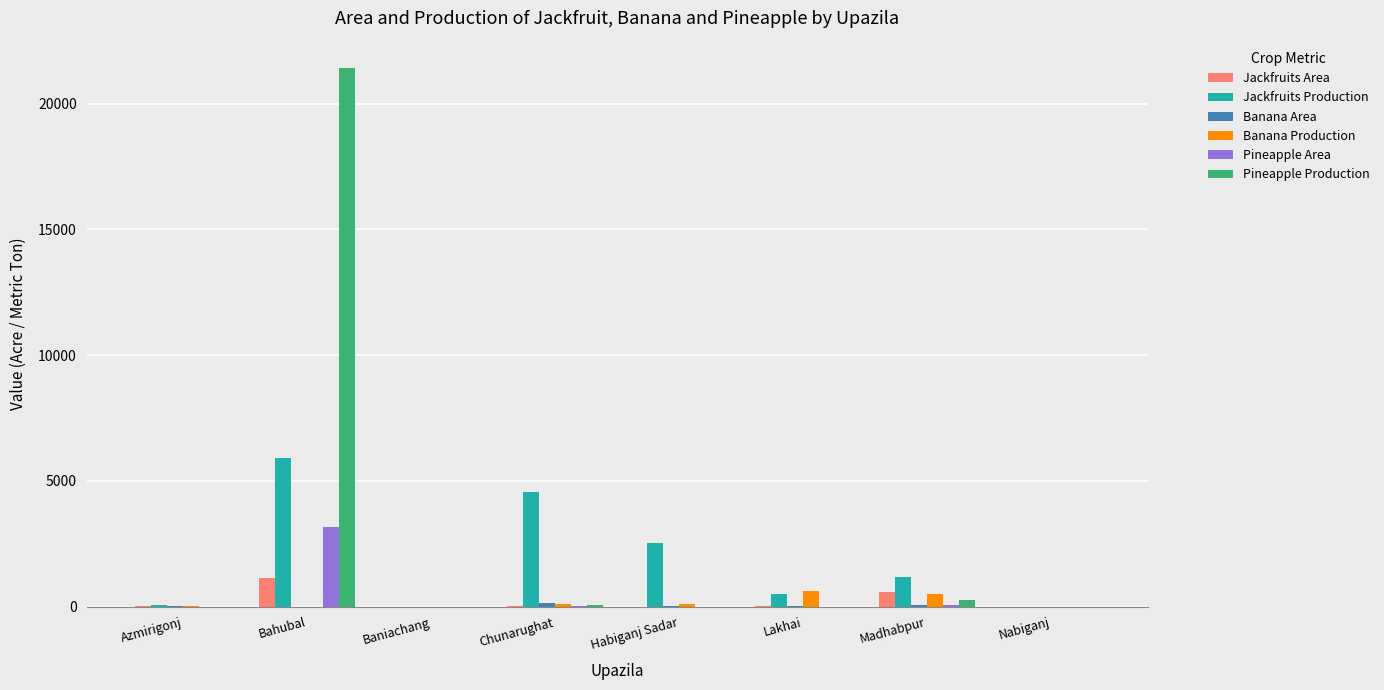

True or false: Banana Production has a value of 0 at Nabiganj.

True